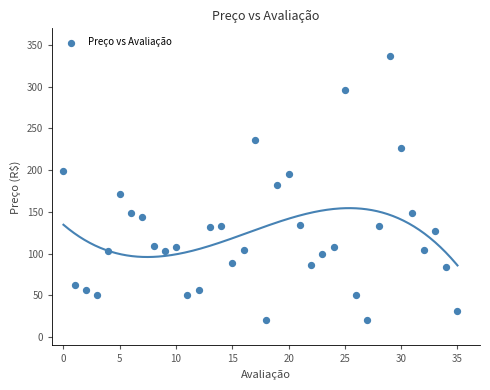

What is the range of Y values (max minus min)?

316